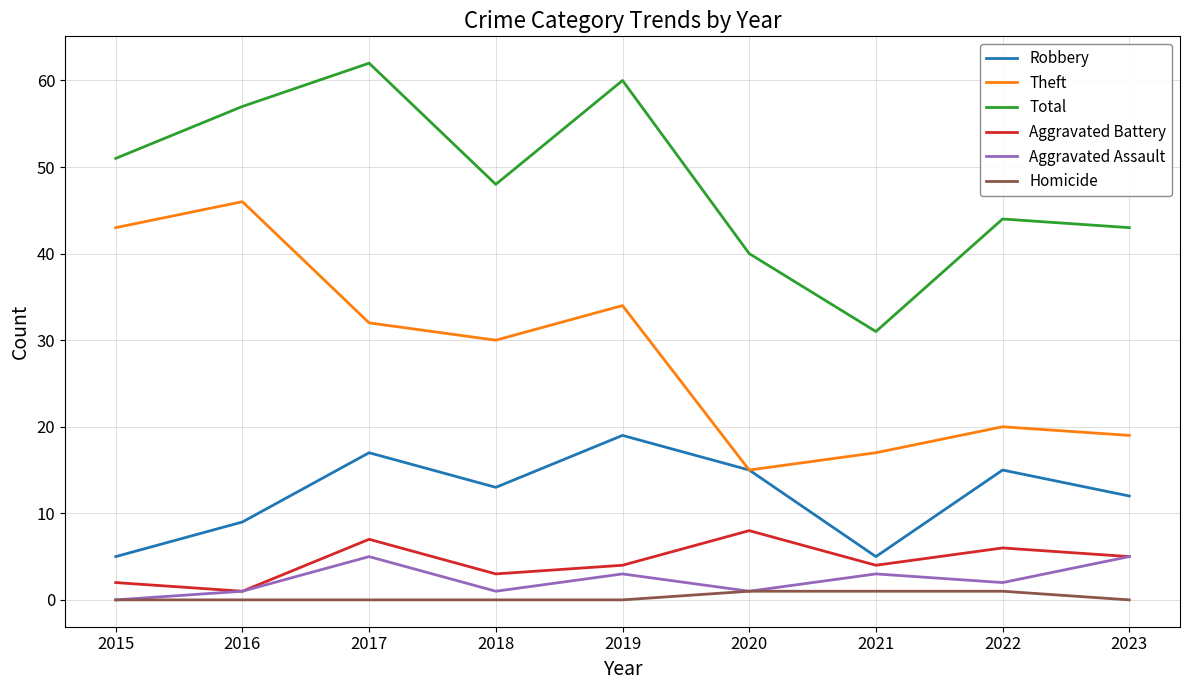

Is this an area chart (filled region under the line)?

No